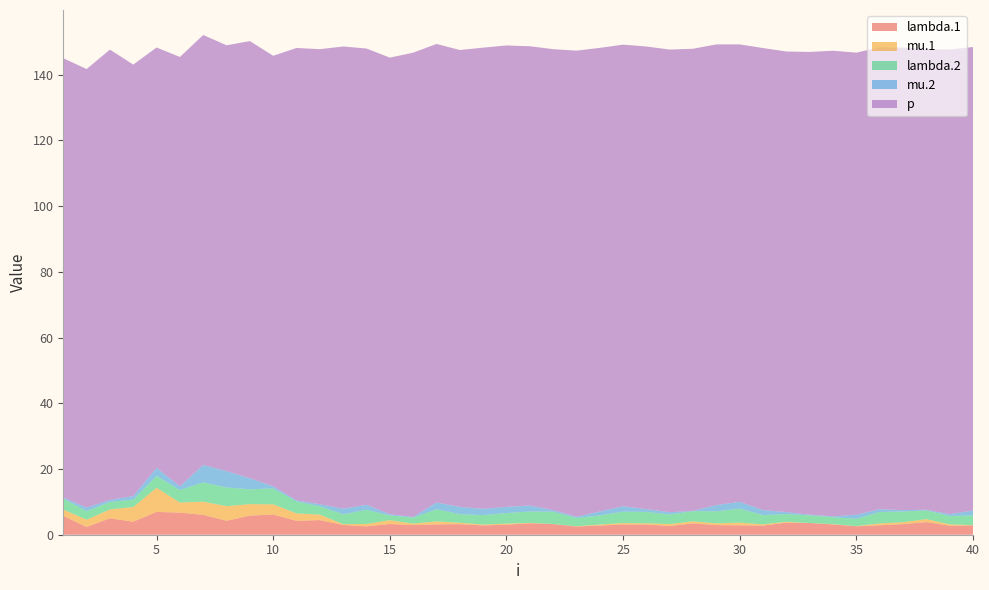

Reading left to right, transcribe all the data shown in this chart.

lambda.1: 1=5.7	2=2.4	3=5.0	4=4.0	5=6.9	6=6.7	7=6.0	8=4.3	9=5.8	10=6.1	11=4.2	12=4.5	13=3.0	14=2.6	15=3.3	16=2.9	17=3.1	18=3.2	19=2.8	20=3.0	21=3.5	22=3.2	23=2.5	24=2.8	25=3.1	26=3.1	27=2.7	28=3.5	29=2.9	30=2.9	31=2.8	32=3.7	33=3.6	34=3.1	35=2.6	36=2.9	37=3.2	38=3.8	39=2.7	40=2.8
mu.1: 1=1.9	2=2.2	3=2.7	4=4.5	5=7.4	6=3.1	7=4.0	8=4.5	9=3.5	10=3.1	11=2.3	12=1.7	13=0.3	14=0.7	15=1.2	16=0.5	17=0.9	18=0.4	19=0.2	20=0.3	21=0.1	22=0.0	23=0.1	24=0.3	25=0.4	26=0.4	27=0.6	28=0.6	29=0.5	30=0.8	31=0.4	32=0.3	33=0.0	34=0.1	35=0.1	36=0.6	37=0.6	38=0.9	39=0.4	40=0.1
lambda.2: 1=3.3	2=2.6	3=2.3	4=2.2	5=3.6	6=3.8	7=5.9	8=5.7	9=4.5	10=4.8	11=3.6	12=2.6	13=3.0	14=4.3	15=1.4	16=1.8	17=3.7	18=2.6	19=2.9	20=3.2	21=3.4	22=3.8	23=2.5	24=2.8	25=3.5	26=3.5	27=2.9	28=3.1	29=3.7	30=4.3	31=2.8	32=2.3	33=2.3	34=2.1	35=2.2	36=3.5	37=3.2	38=2.6	39=2.6	40=2.9
mu.2: 1=0.4	2=1.1	3=0.6	4=1.1	5=2.5	6=1.1	7=5.3	8=5.0	9=3.4	10=0.7	11=0.3	12=0.6	13=1.7	14=1.5	15=0.4	16=0.2	17=2.1	18=2.2	19=1.9	20=1.9	21=1.8	22=0.5	23=0.4	24=1.2	25=1.7	26=0.8	27=0.7	28=0.1	29=1.9	30=2.1	31=1.5	32=0.6	33=0.2	34=0.2	35=1.3	36=0.8	37=0.4	38=0.2	39=0.6	40=1.5
p: 1=133.7	2=133.4	3=137.0	4=131.3	5=127.9	6=130.6	7=130.8	8=129.6	9=133.0	10=131.0	11=137.7	12=138.5	13=140.6	14=138.8	15=138.9	16=141.3	17=139.5	18=139.0	19=140.3	20=140.4	21=139.7	22=140.3	23=141.8	24=141.1	25=140.4	26=140.8	27=140.8	28=140.6	29=140.2	30=139.2	31=140.6	32=140.1	33=140.8	34=141.7	35=140.6	36=140.6	37=140.7	38=140.2	39=141.4	40=141.0